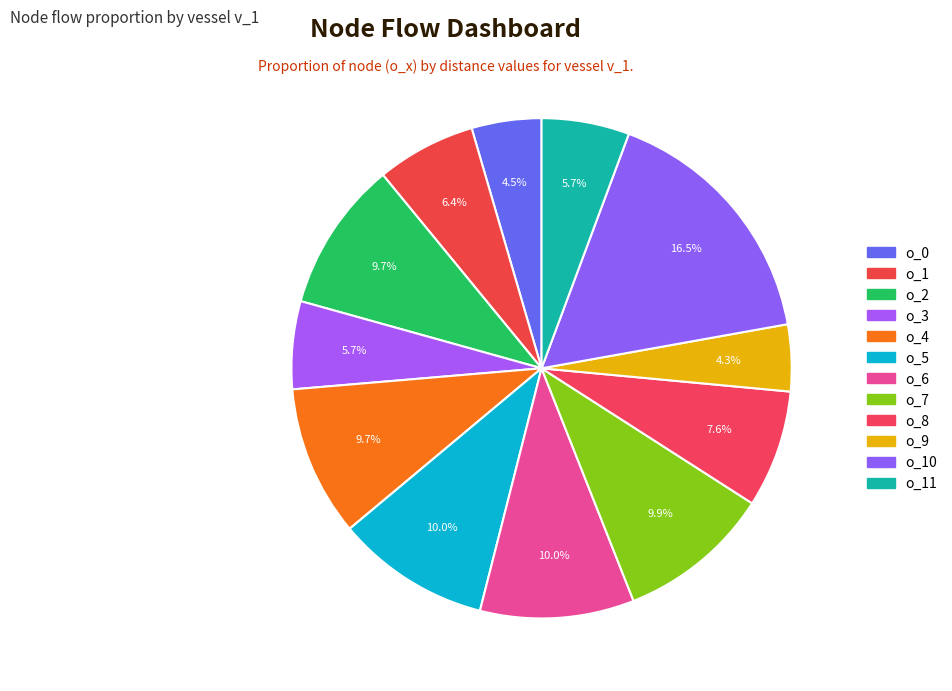

How many slices are in this pie chart?

12